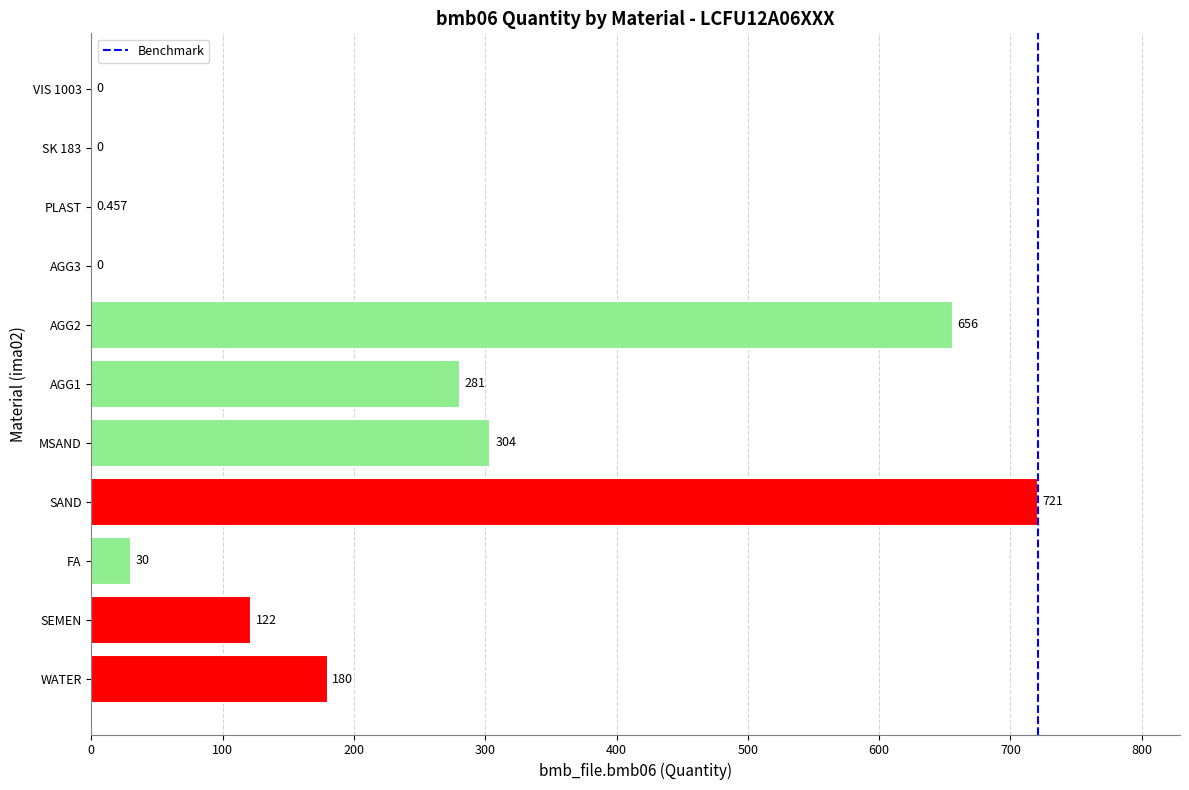

Which label corresponds to the largest value in the chart?

SAND